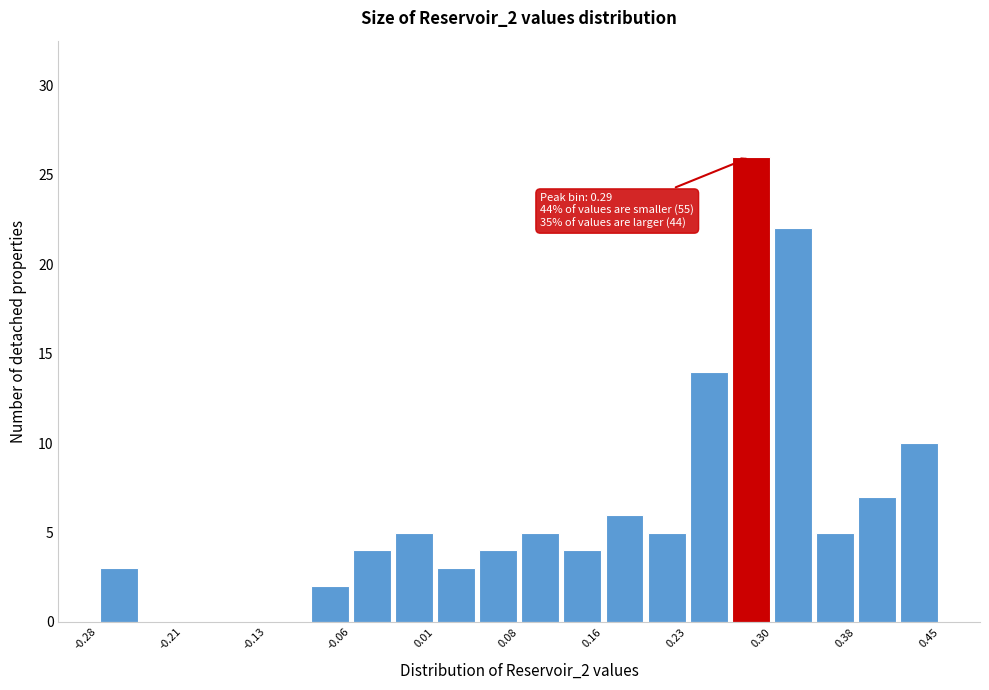

Read against the x-axis, roughly where is the centre of the tallest bar?

0.29